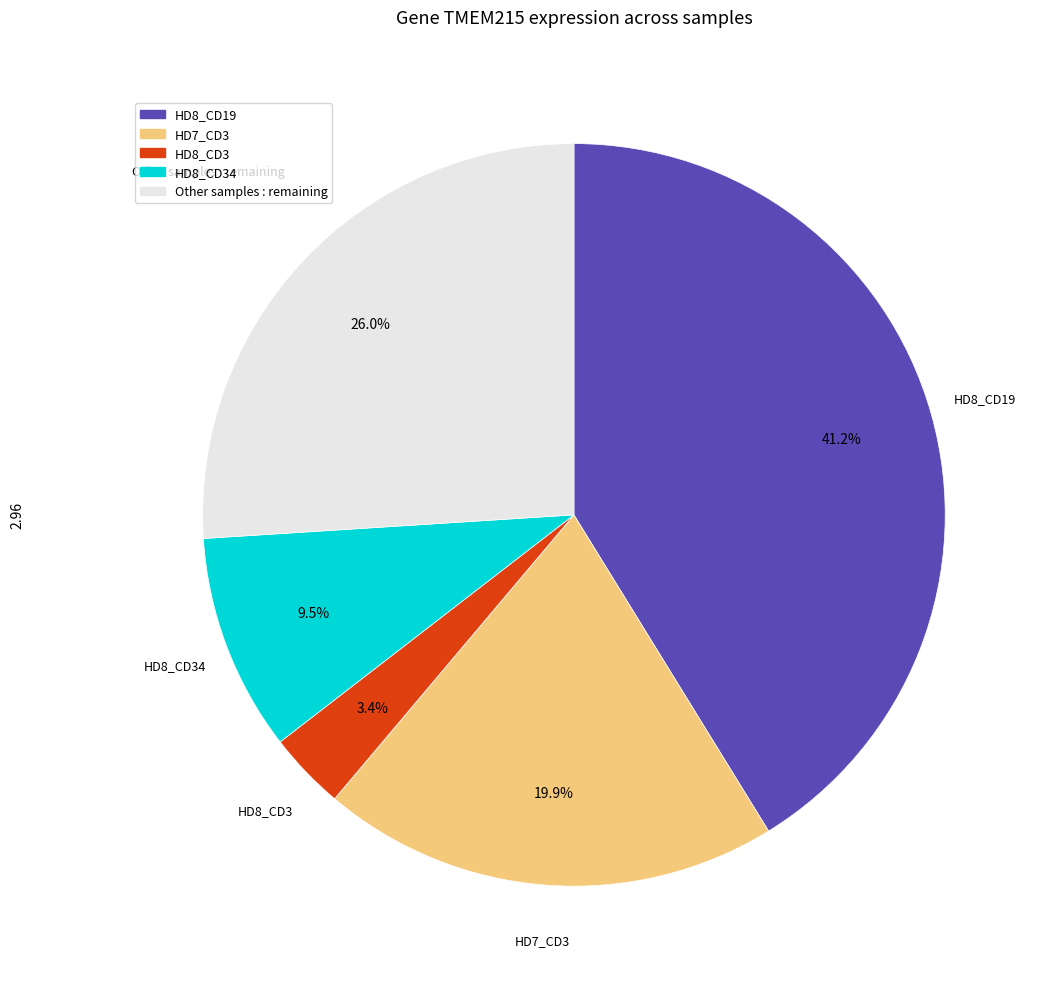

Is there a majority slice in this chart?

No